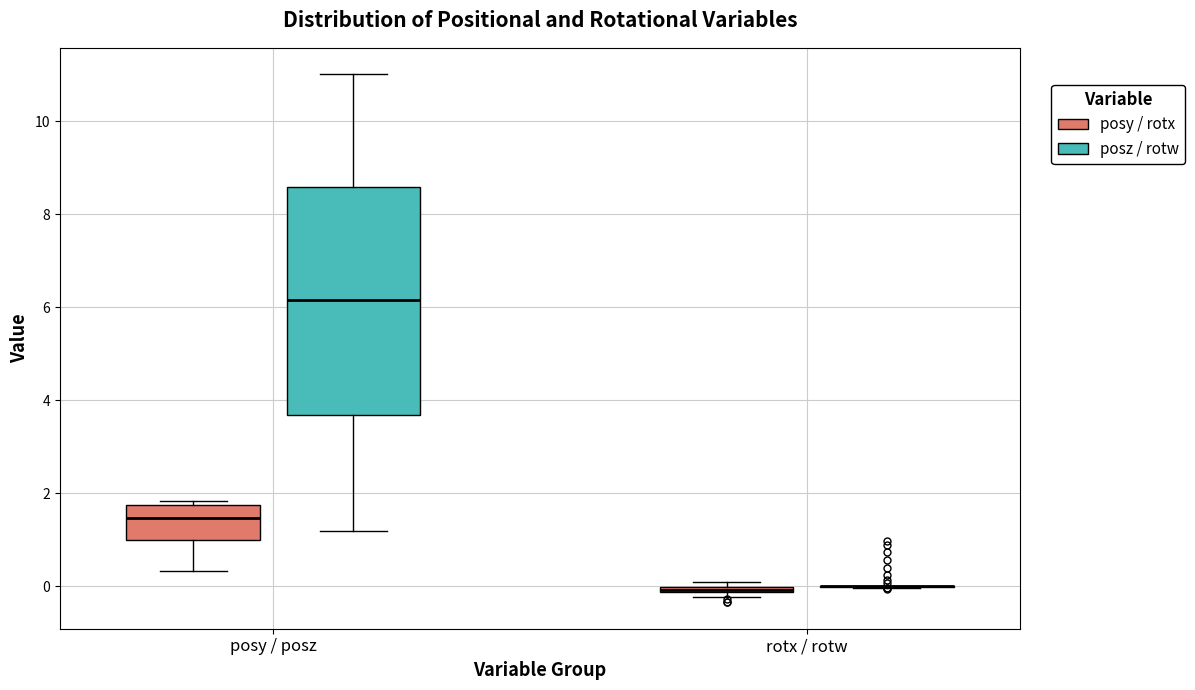

Where does the lower whisker of the box for posy / posz (posy / rotx) end on the y-axis? The values are not printed on the chart, so give them approximately, as read against the axis.

0.4